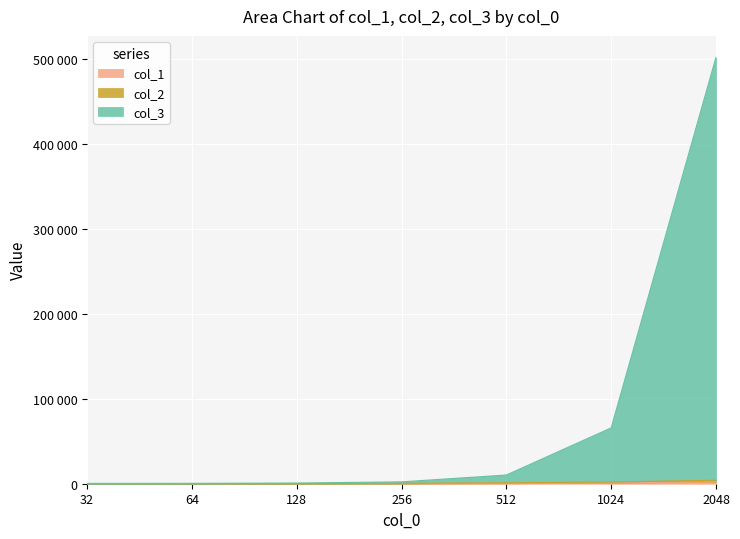

Which category has the lowest value across all series?

32